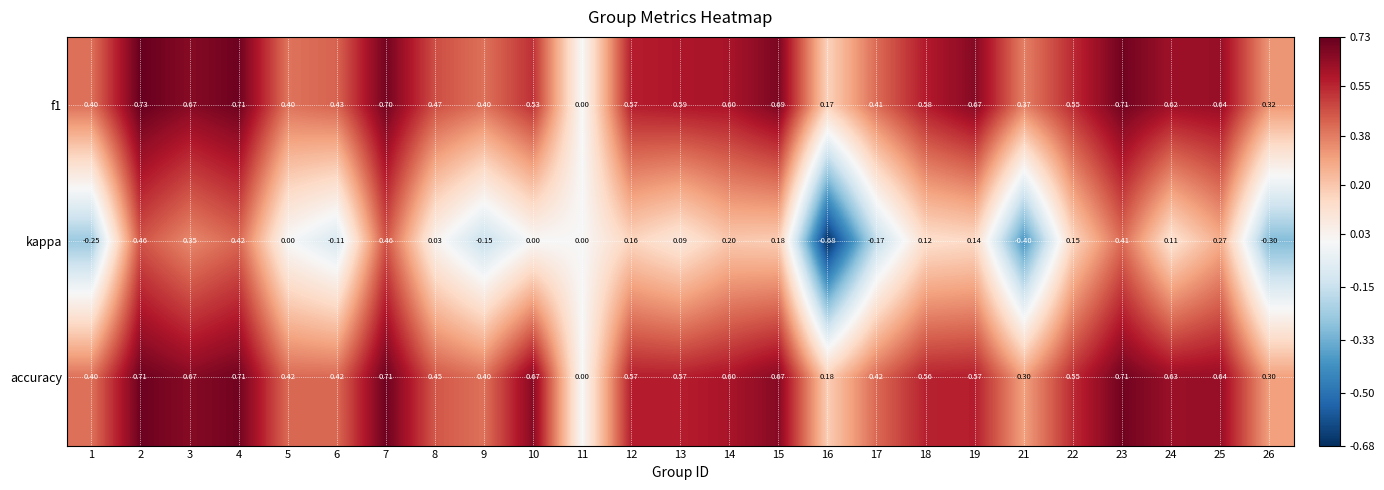

Between 6 and 19, which series saw the biggest shift?

kappa